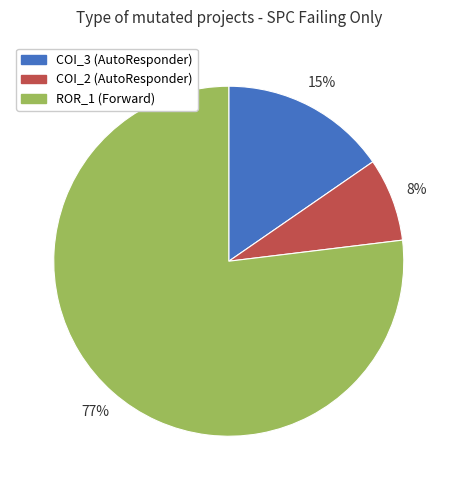

What percentage is the COI_3 (AutoResponder) slice, to the nearest percent?

15%